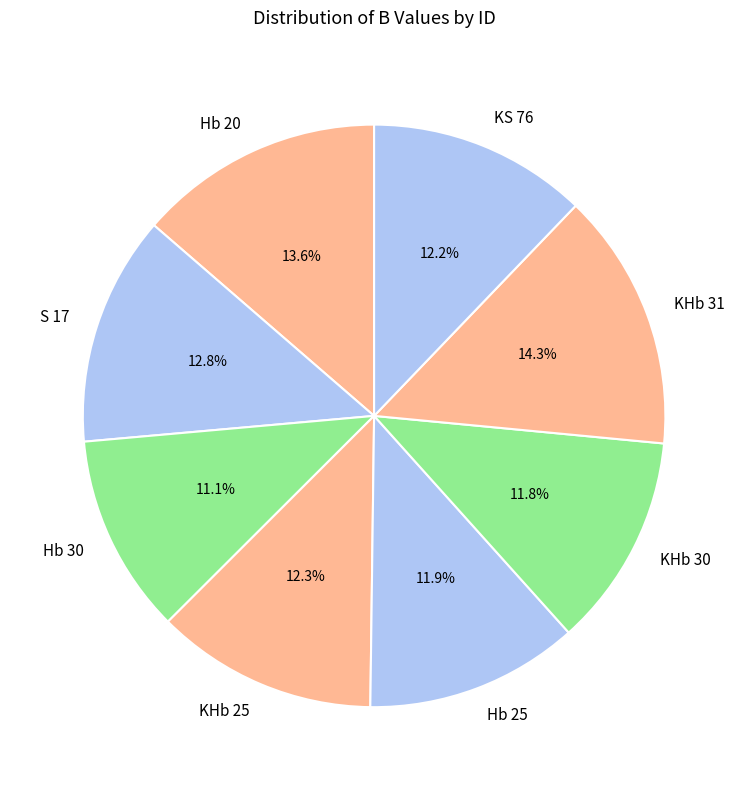

To the nearest percent, what percentage of the pie is S 17?

13%